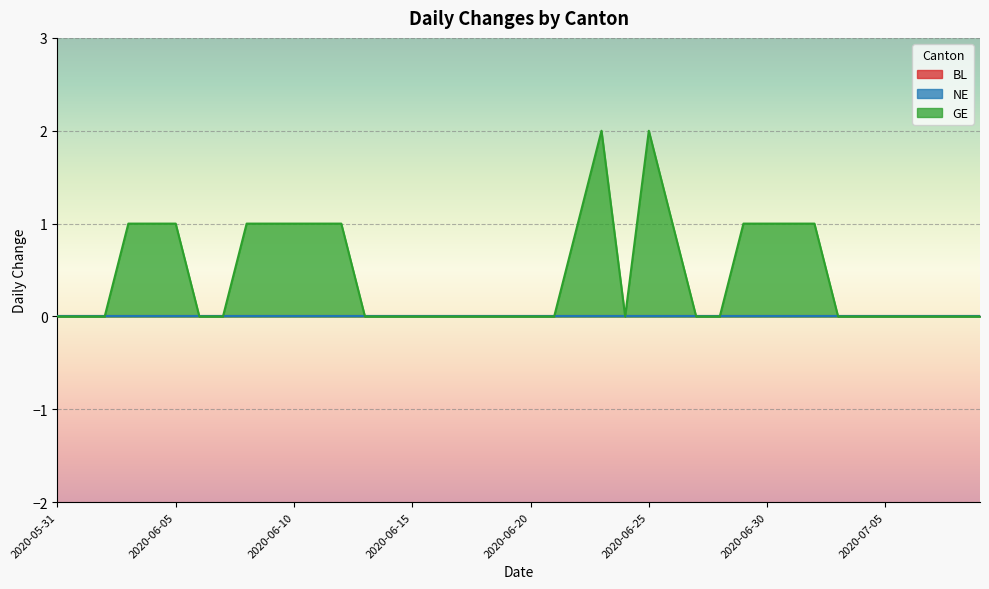

At which category is the sum across all series the highest?

2020-06-23